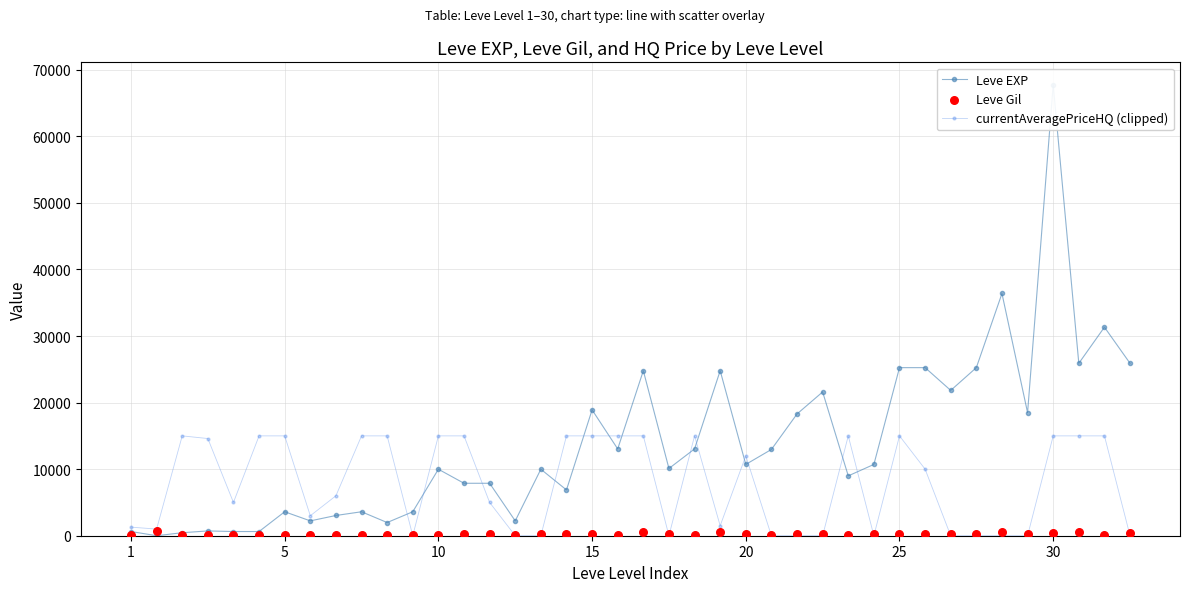

Which series has the widest spread of Y values?

Leve EXP